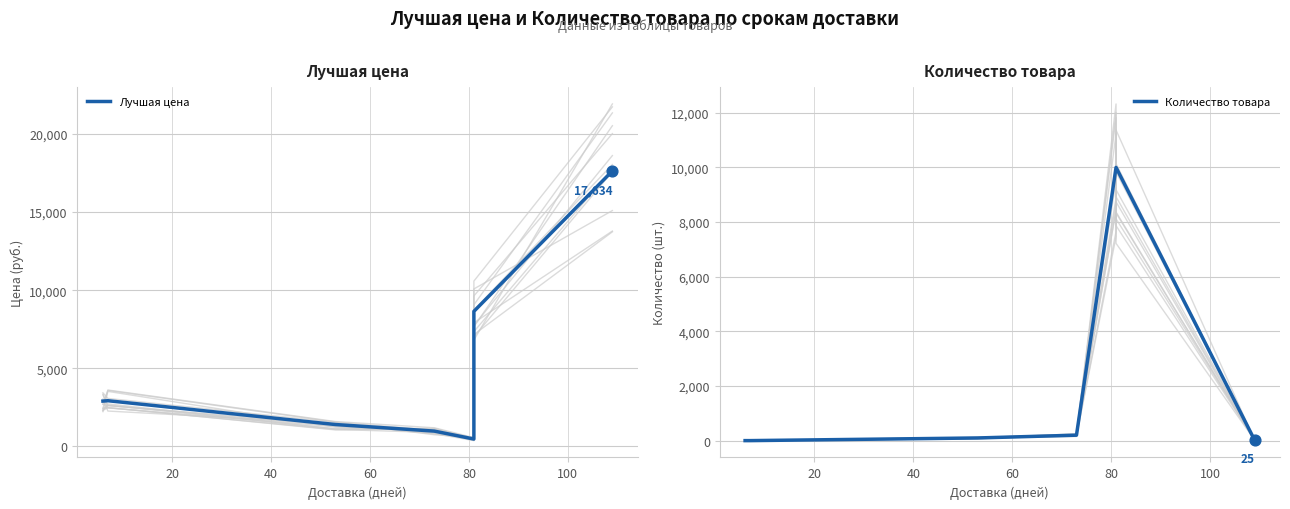

What are all the series names shown in the legend?

Лучшая цена, Количество товара